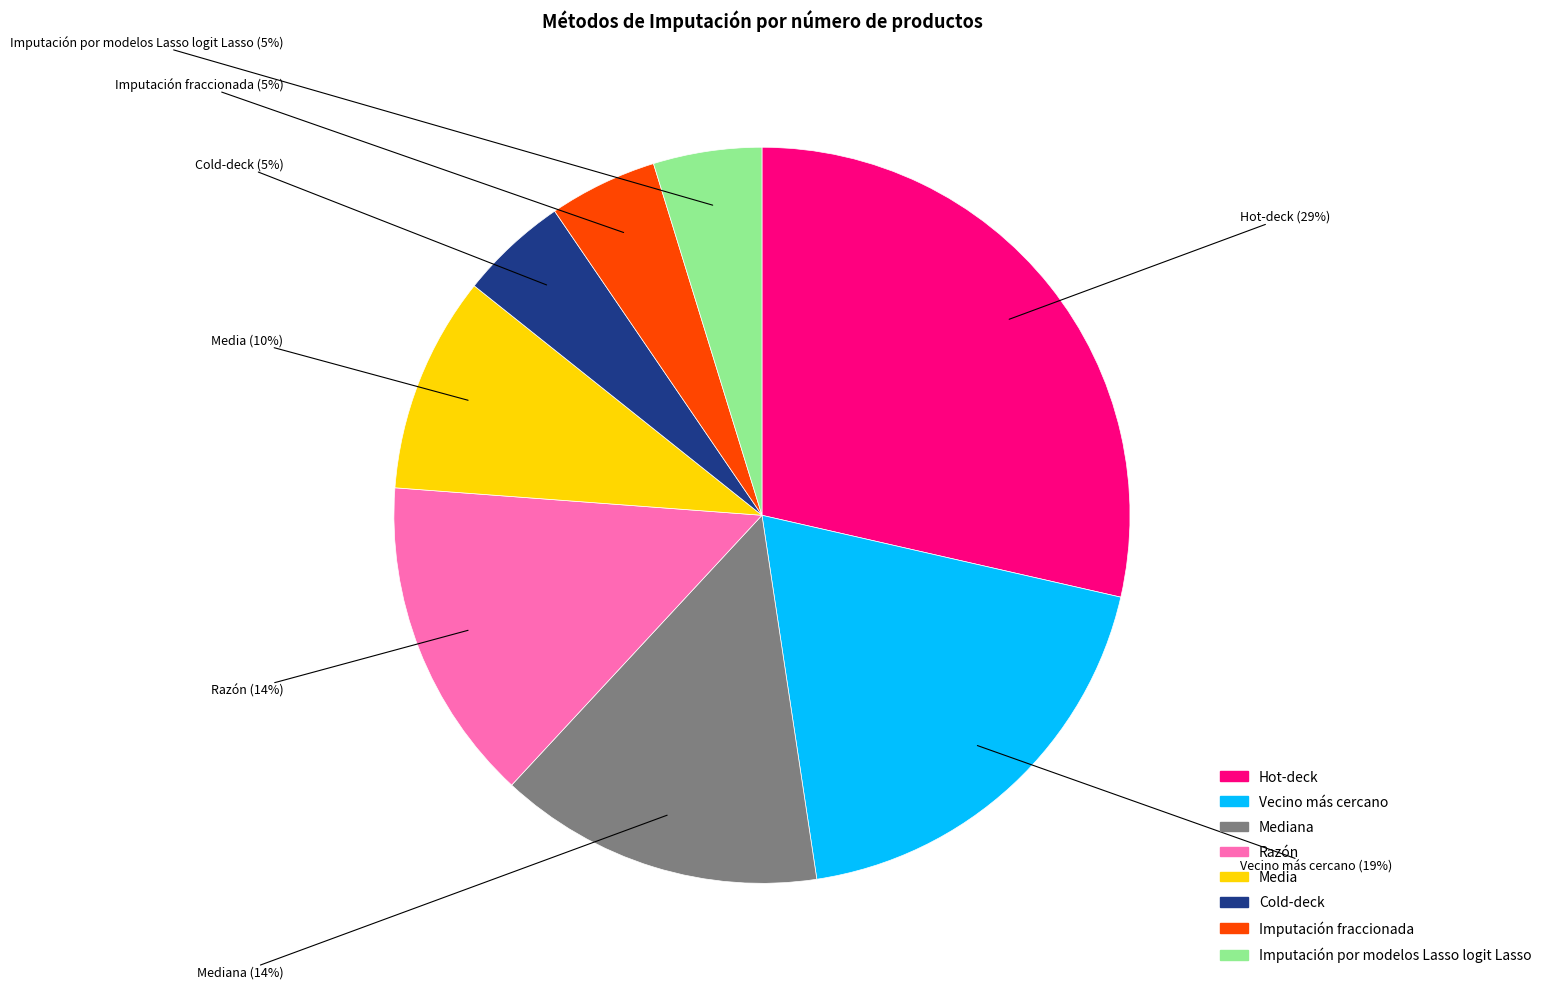

To the nearest percent, what is the difference between the largest and smallest slice percentages?

24%